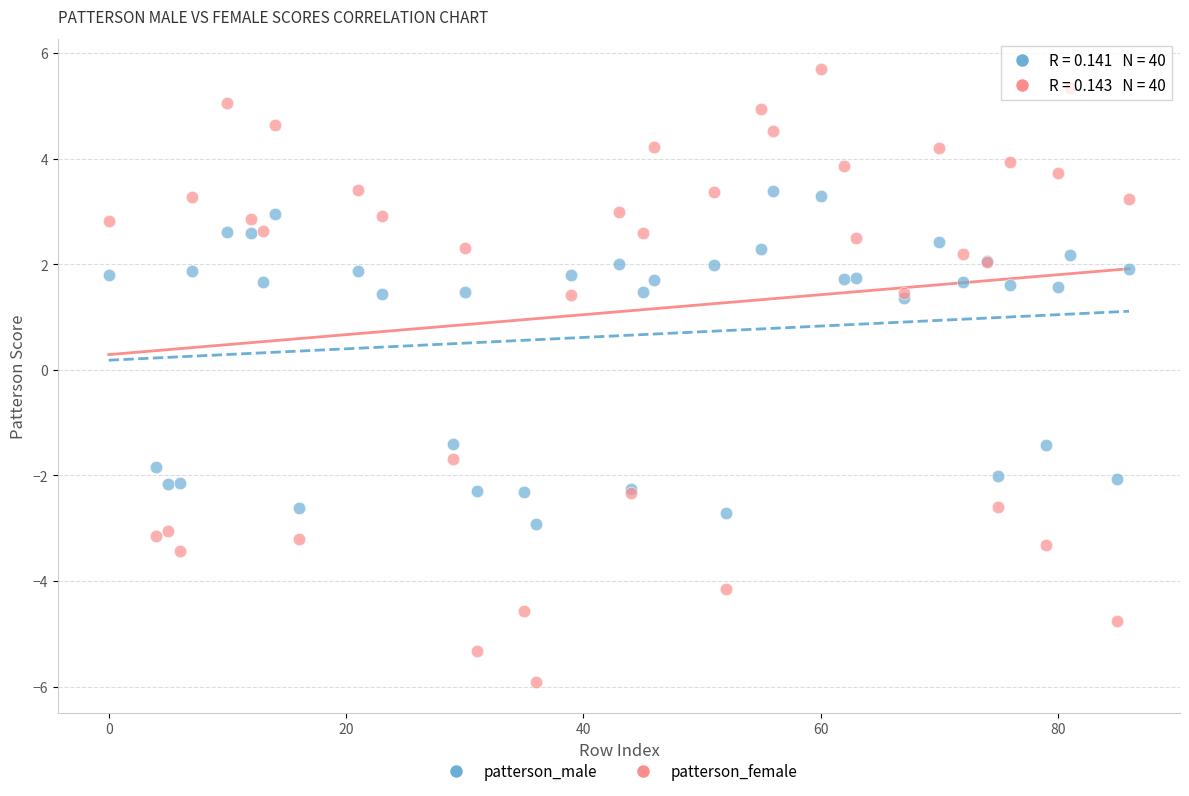

Which series has the largest Y range (max minus min)?

patterson_female